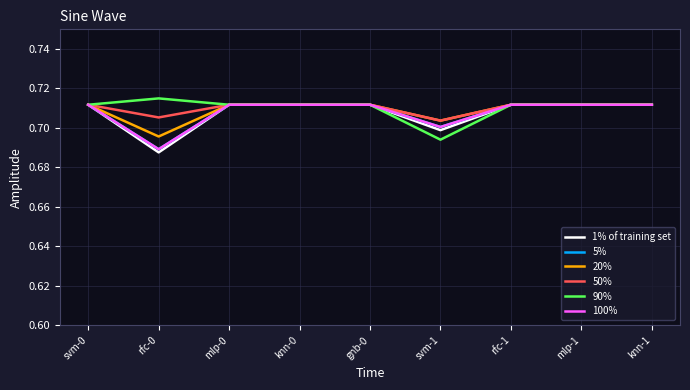

Does the chart have visible grid lines?

Yes